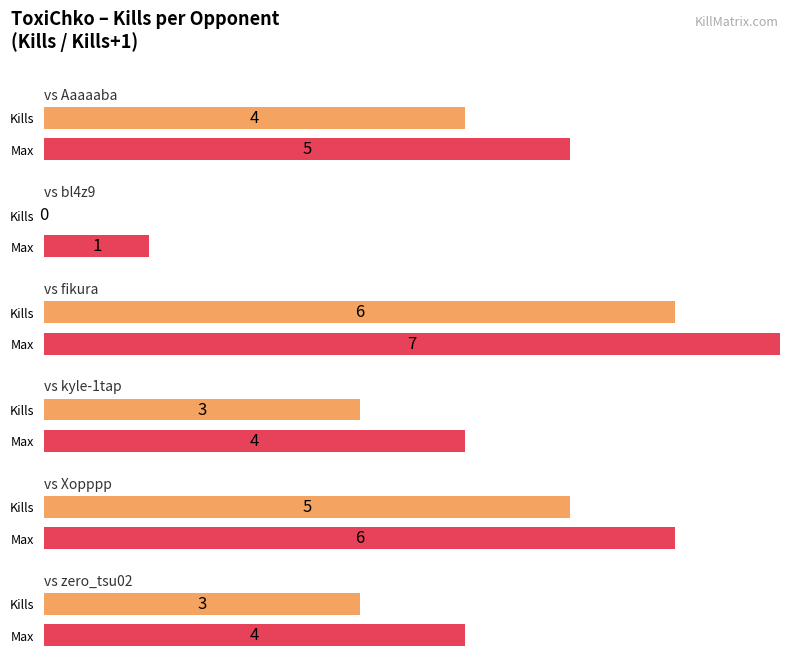

What is the difference between the second highest and second lowest values?

2